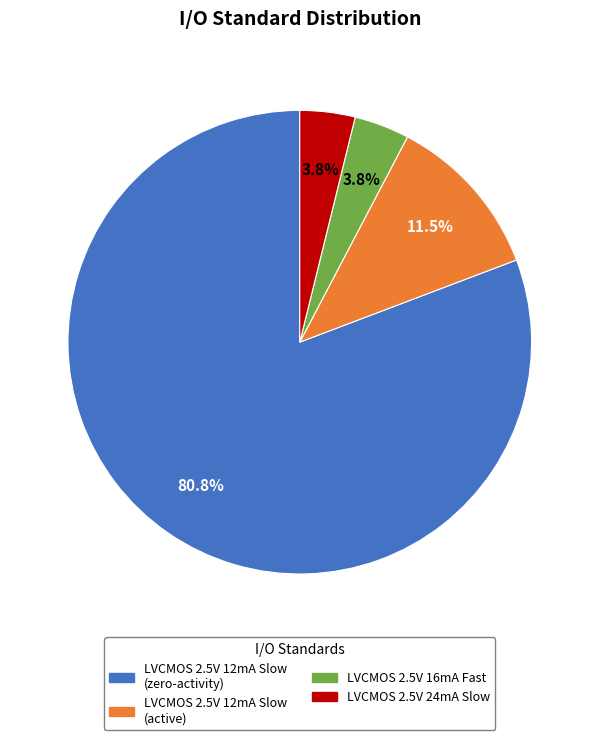

Which slice is the largest?

LVCMOS 2.5V 12mA Slow (zero-activity)